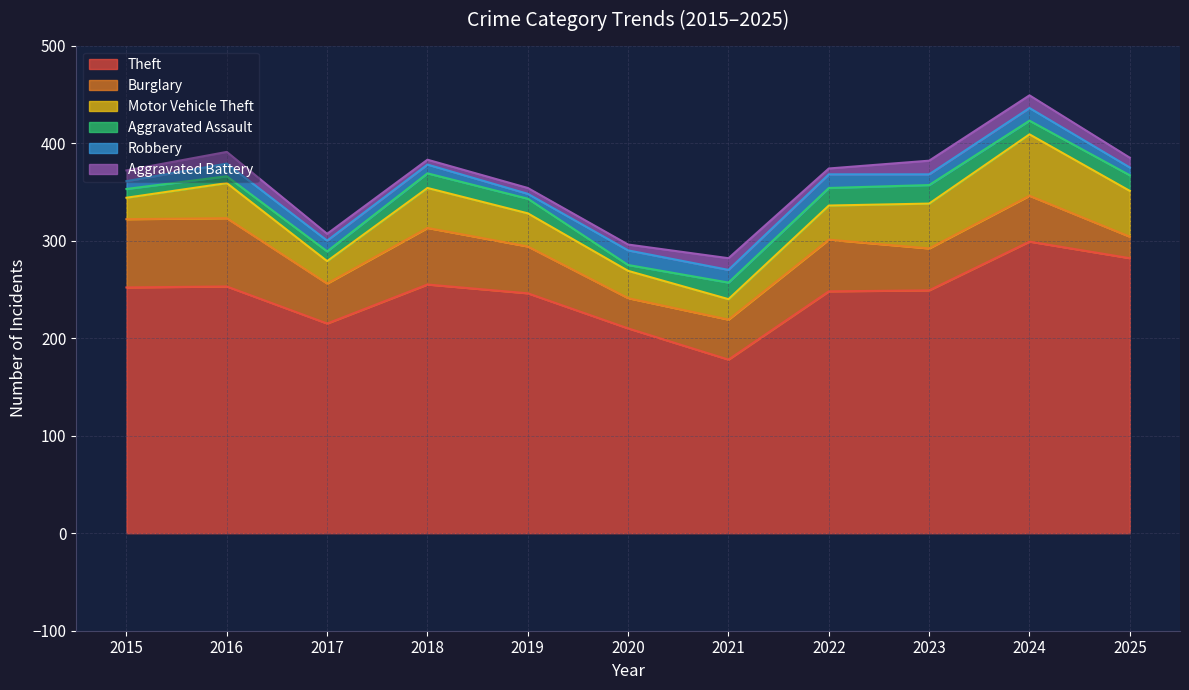

What is the difference between the maximum and minimum values in the Motor Vehicle Theft series?

42